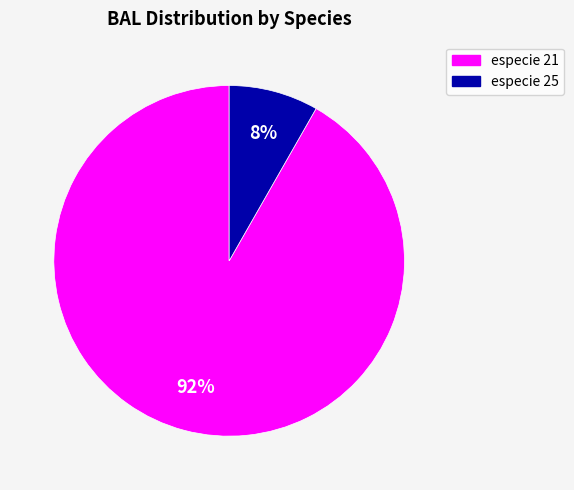

Is there a majority slice in this chart?

Yes